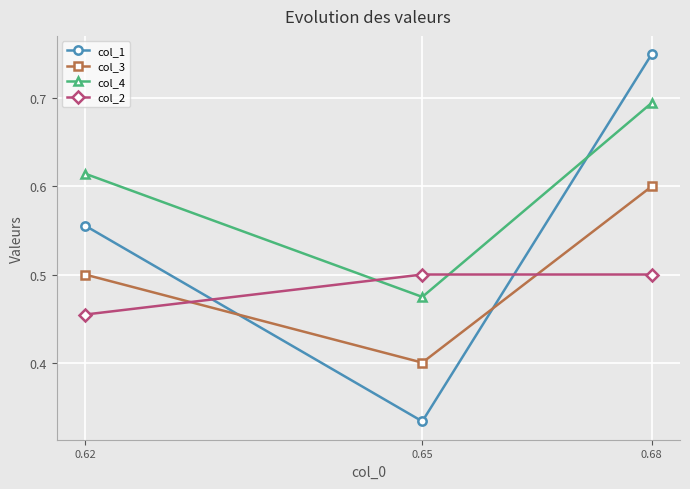

Which series has the largest range (max minus min)?

col_1